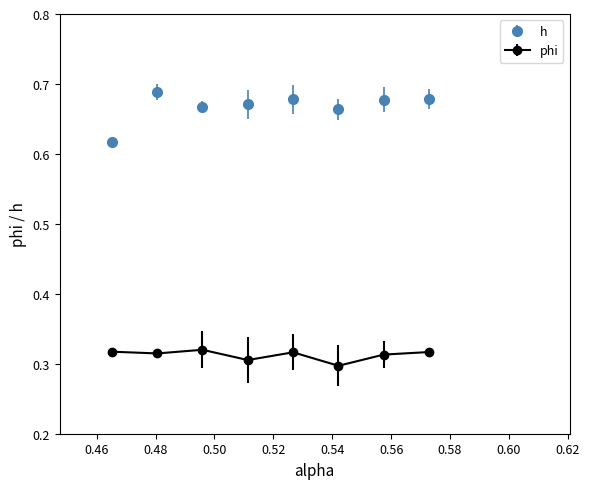

Which series has the largest range (max minus min)?

h